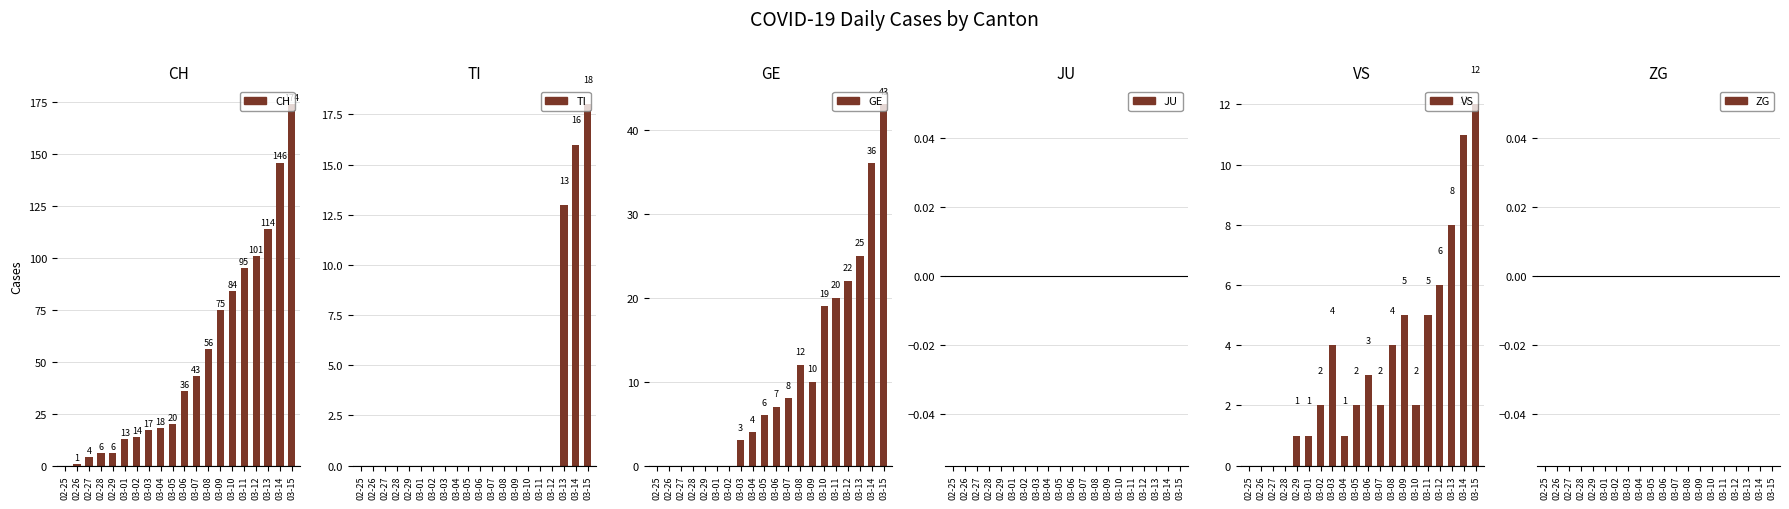

Does the chart contain stacked bars?

No